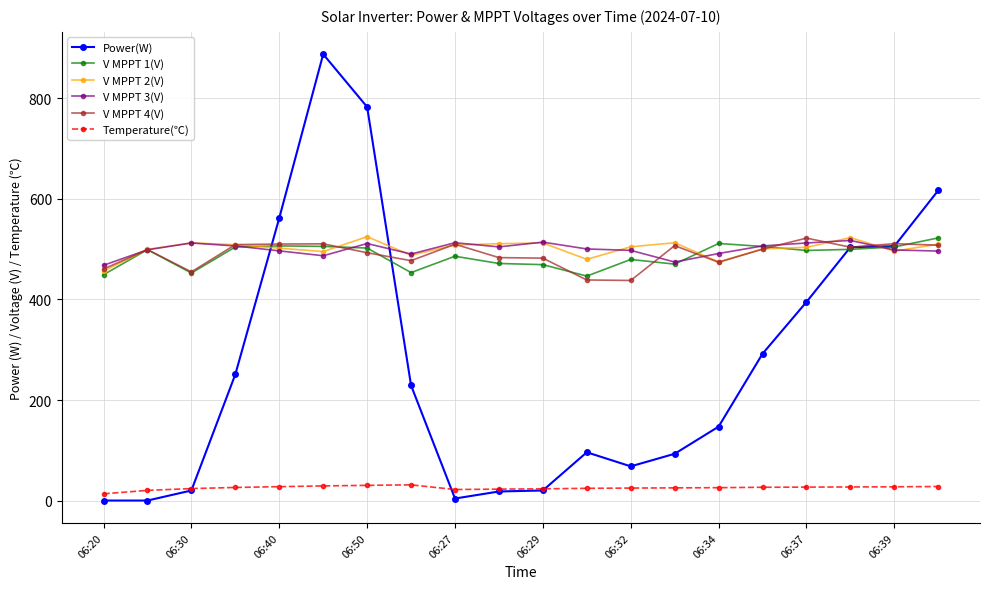

True or false: V MPPT 2(V) has more than 1 points higher than both neighbors.

True